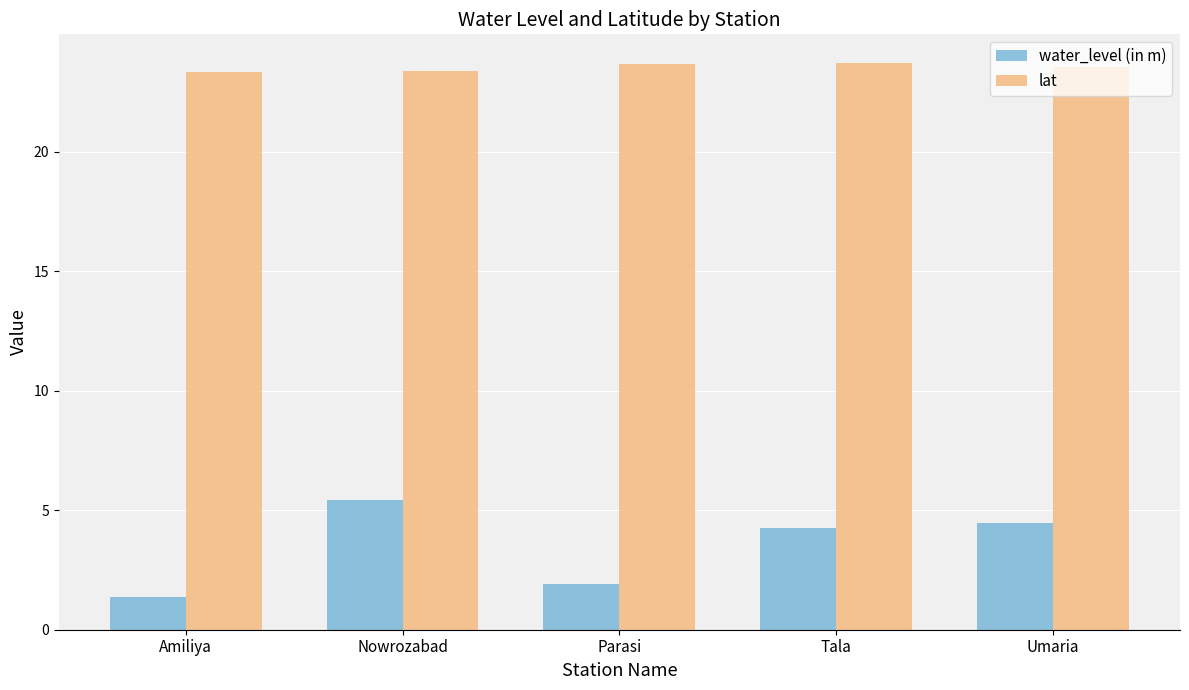

What position from the right is Amiliya?

5